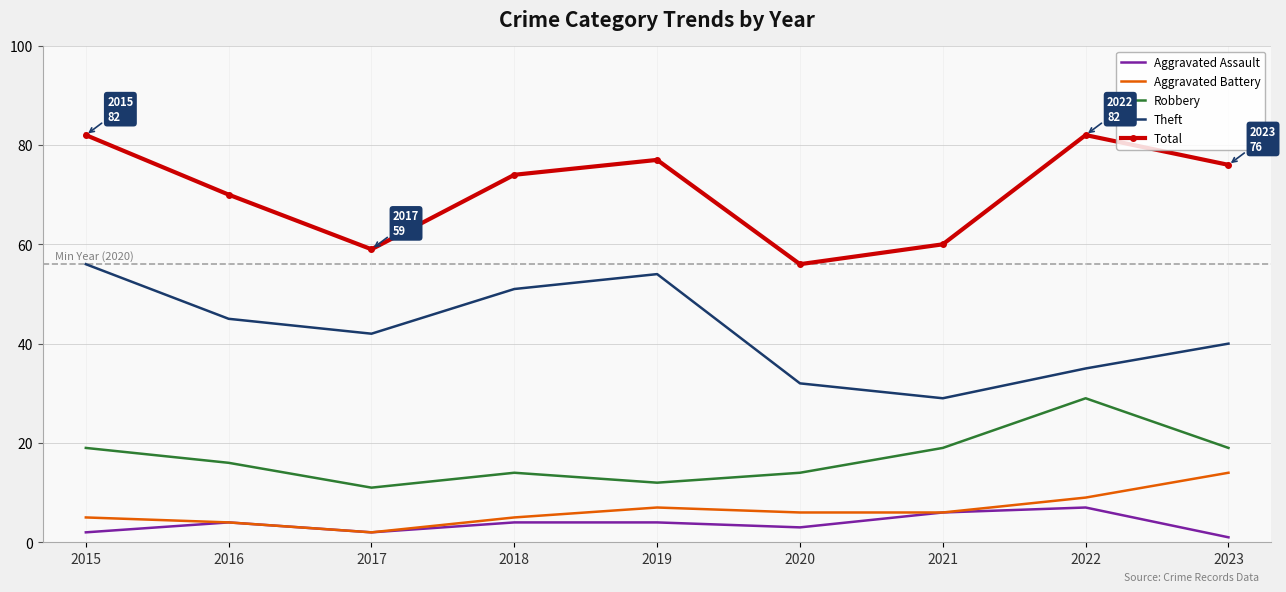

What is the maximum value for Aggravated Battery?

14